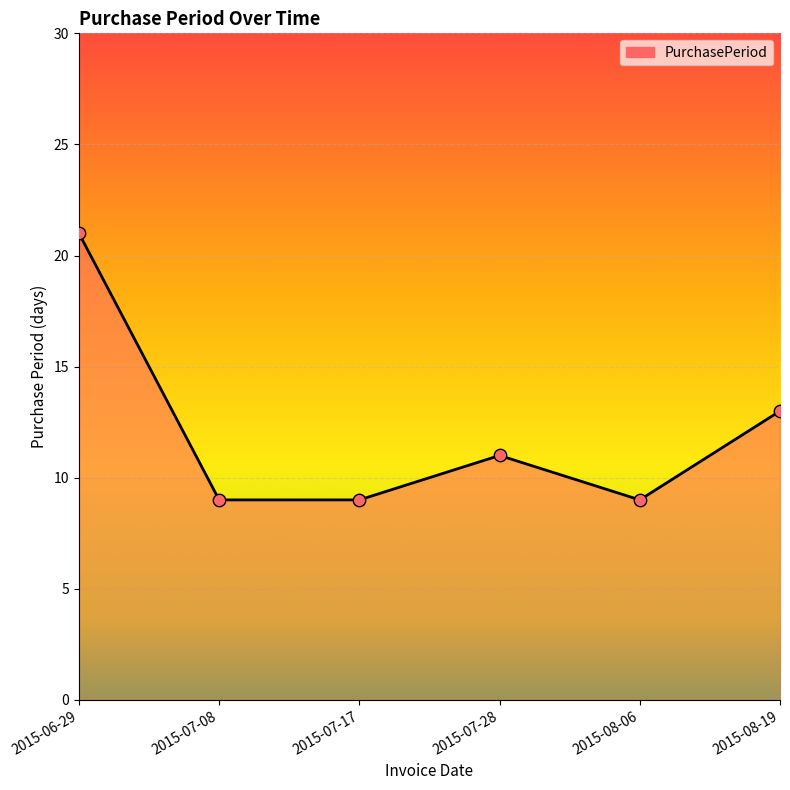

Between 2015-07-28 and 2015-07-17, which is larger?

2015-07-28